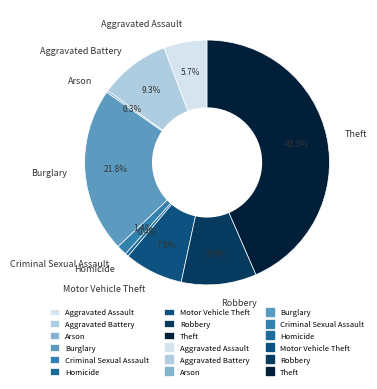

What is the largest slice in the pie chart?

Theft